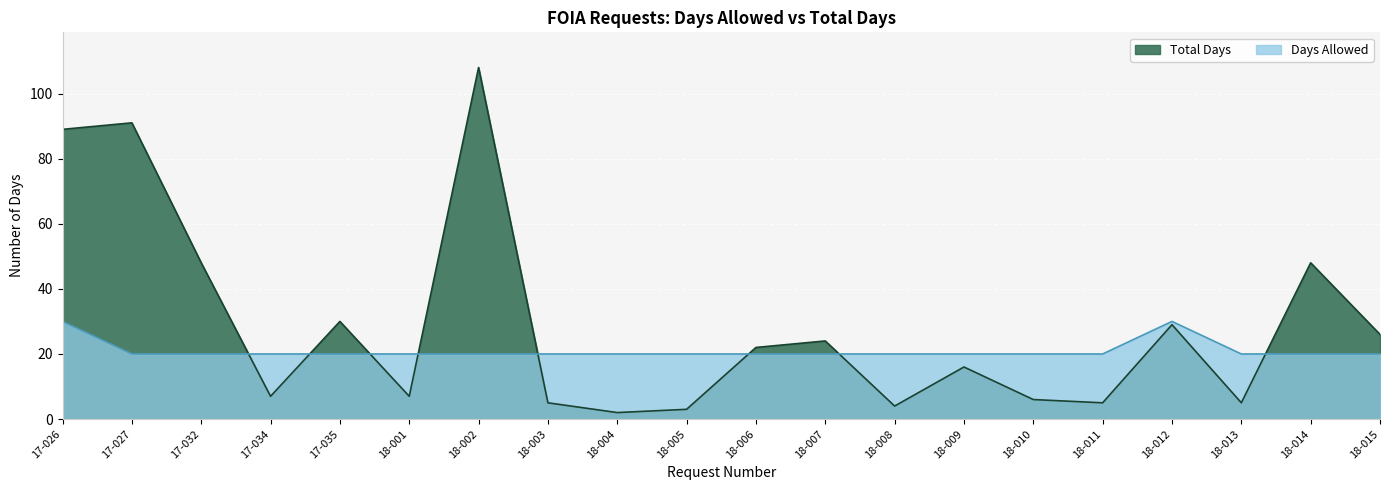

Which series ends up on top after the final intersection of Days Allowed and Total Days?

Total Days